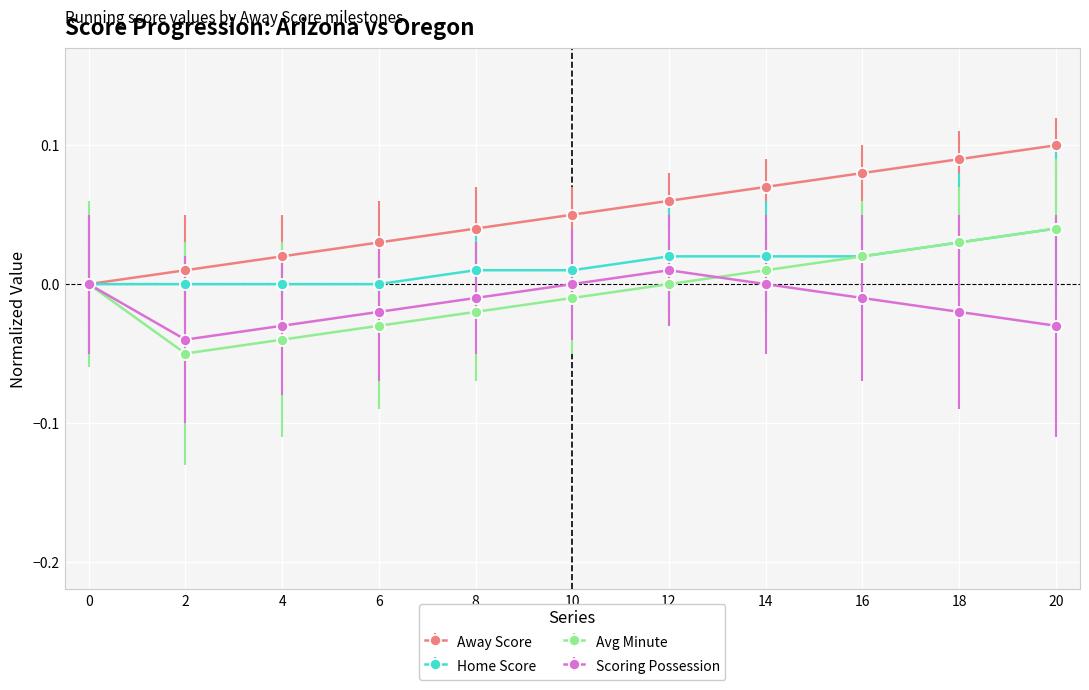

True or false: Avg Minute has a value of -0.0 at 4.

True